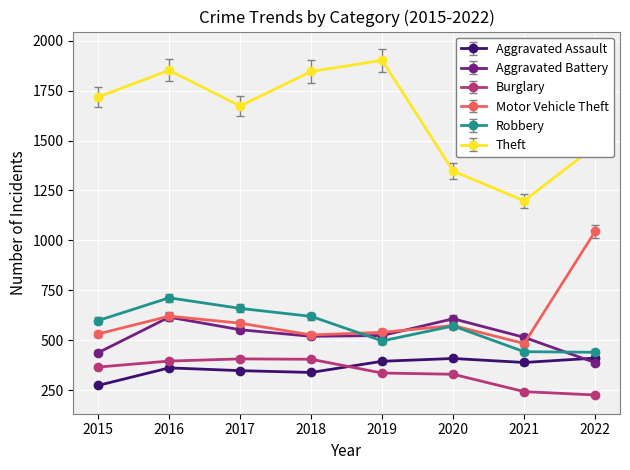

How many lines are shown in the chart?

6